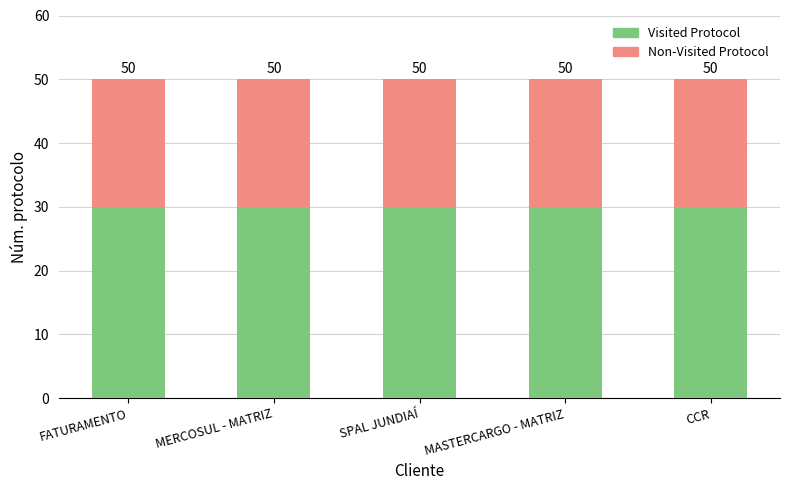

What are all the series names shown in the legend?

Visited Protocol, Non-Visited Protocol